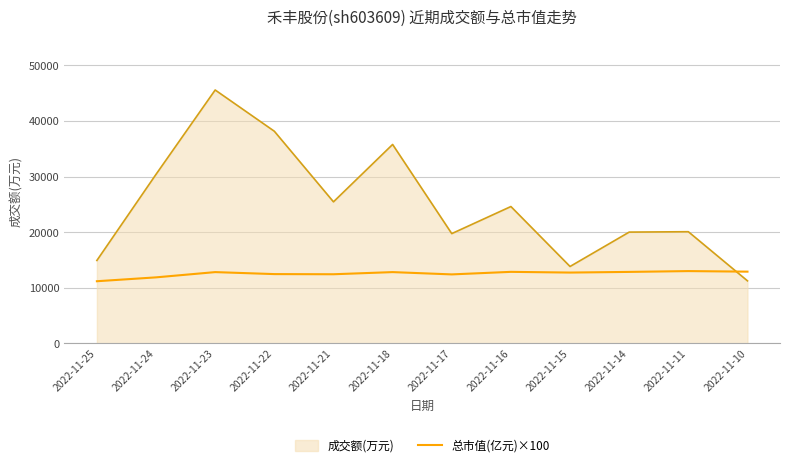

Between 2022-11-24 and 2022-11-21, which series saw the biggest shift?

成交额(万元)